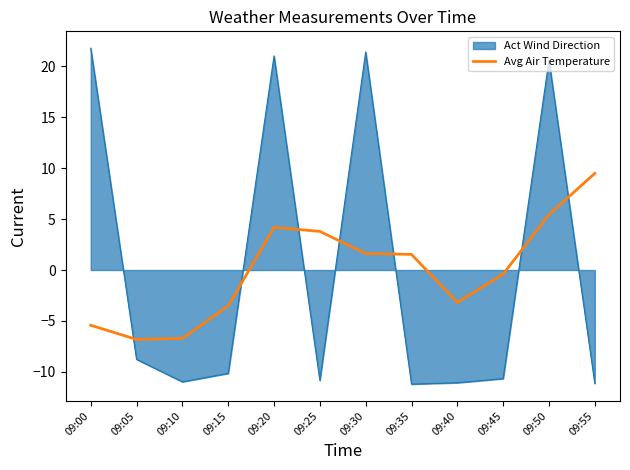

What is the difference between the Avg Air Temperature values at 09:35 and 09:25?

2.3